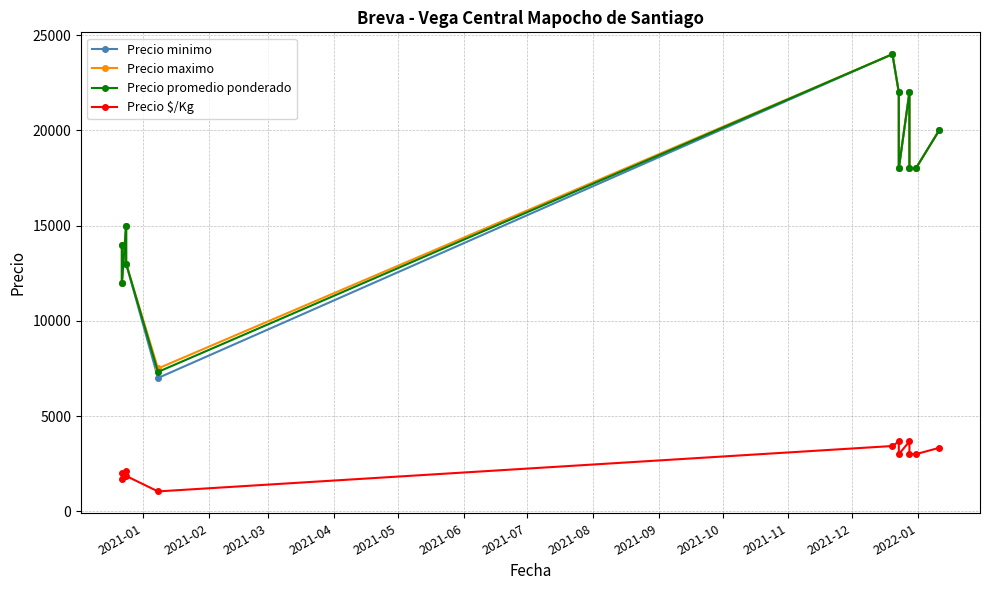

What is the sum of all Precio minimo values?

203000